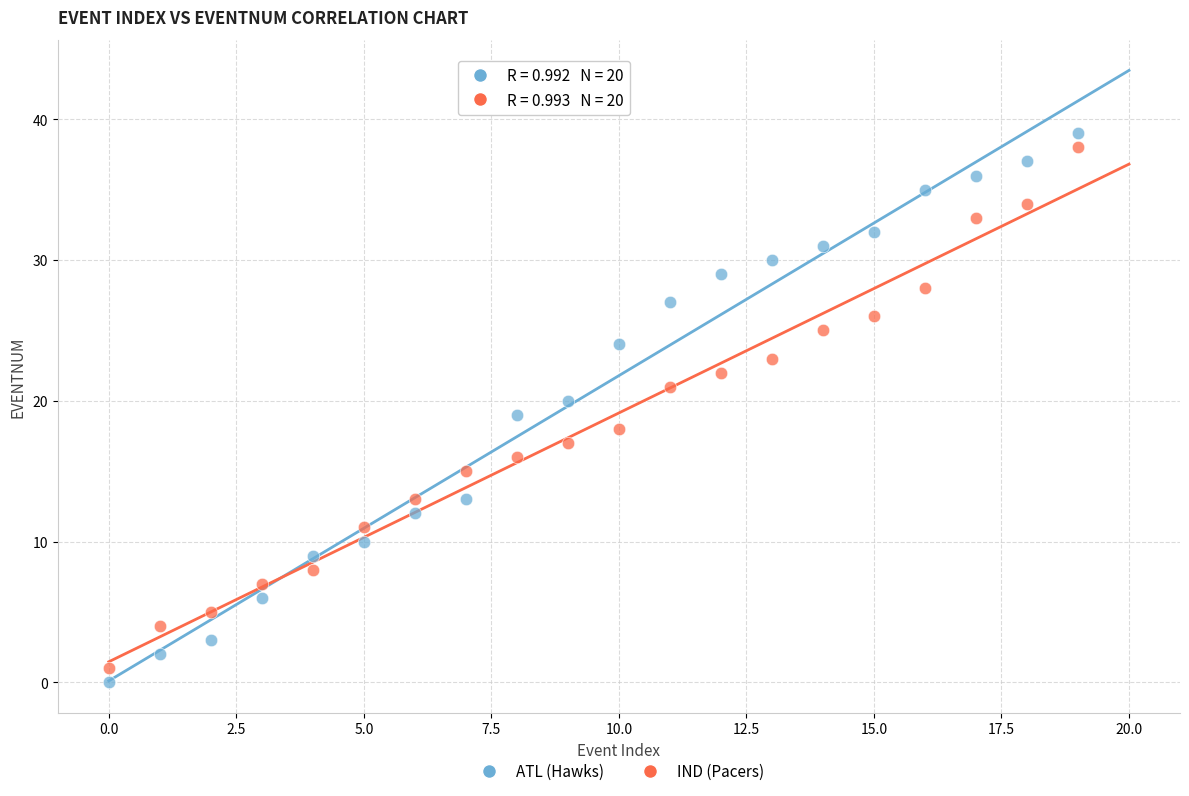

Which series contains the highest Y value?

ATL (Hawks)